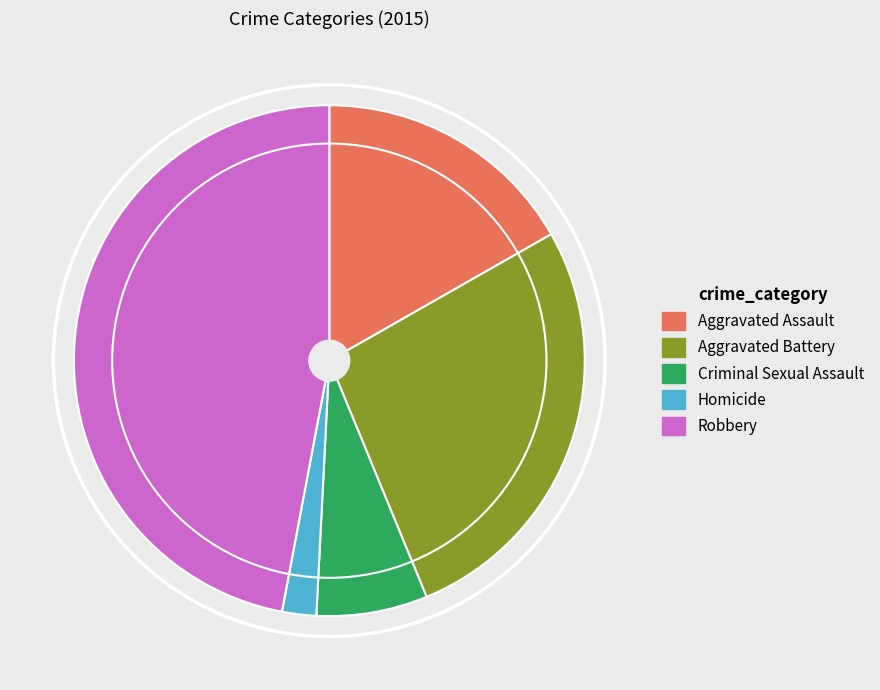

Is the sum of Criminal Sexual Assault and Homicide greater than half?

No